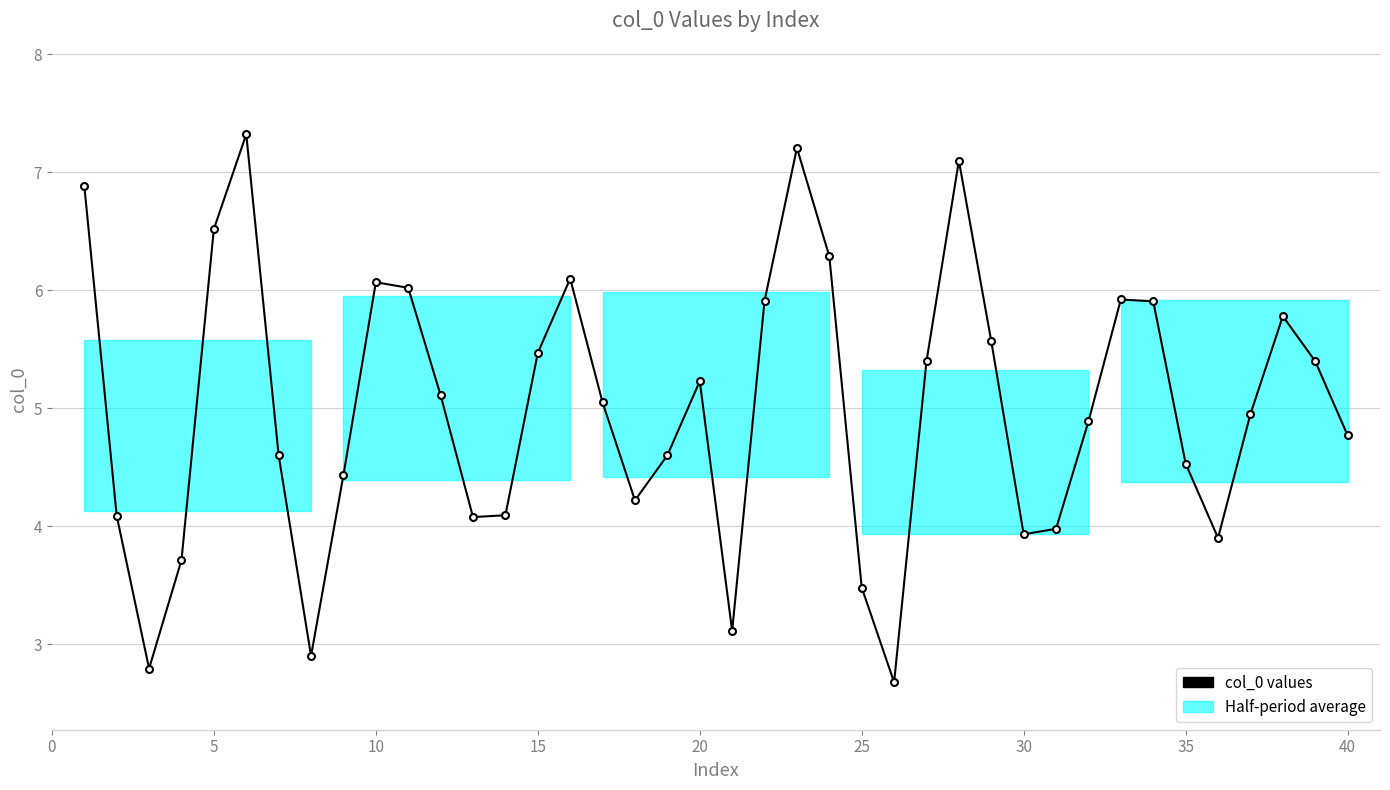

How many lines are shown in the chart?

1